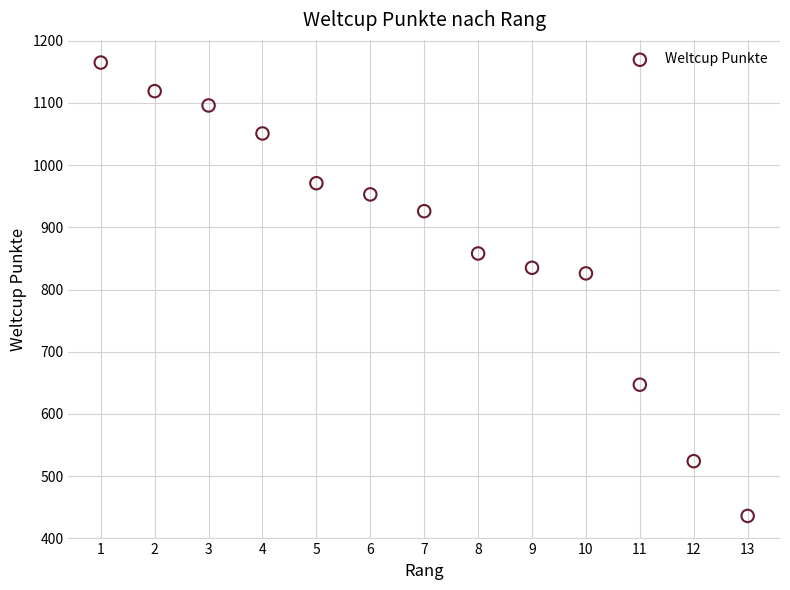

What Y value in the scatter plot is closest to 800?

826